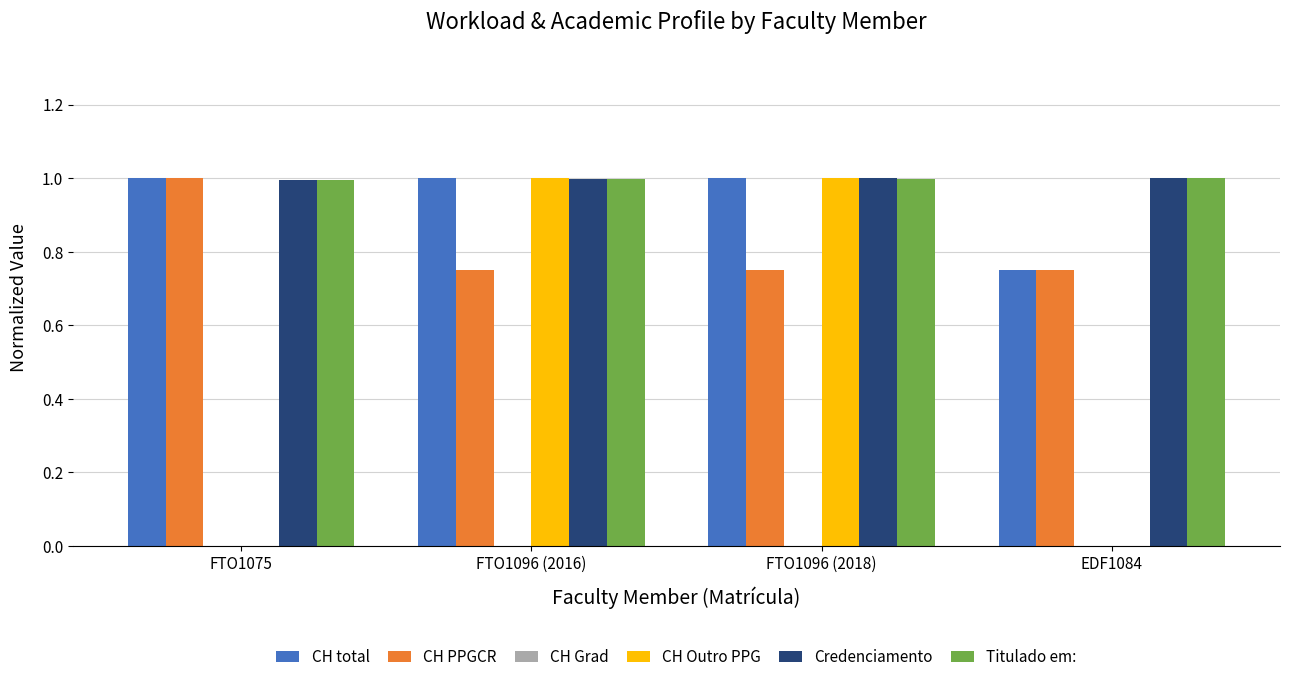

Count the number of categories in the chart.

4